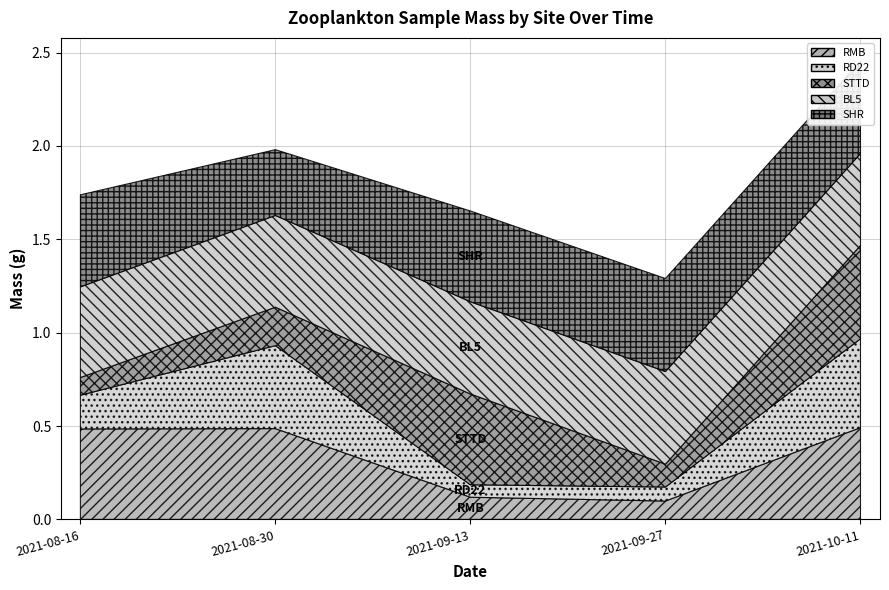

What is the difference between the maximum and minimum values in the SHR series?

0.1